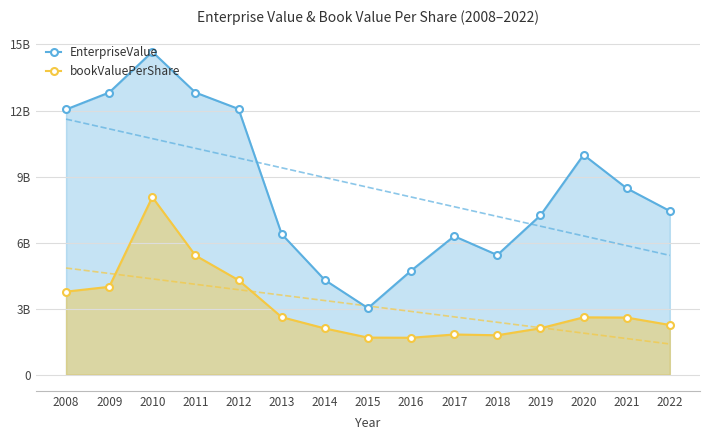

Rank the series by their maximum value, from highest to lowest.

EnterpriseValue, bookValuePerShare